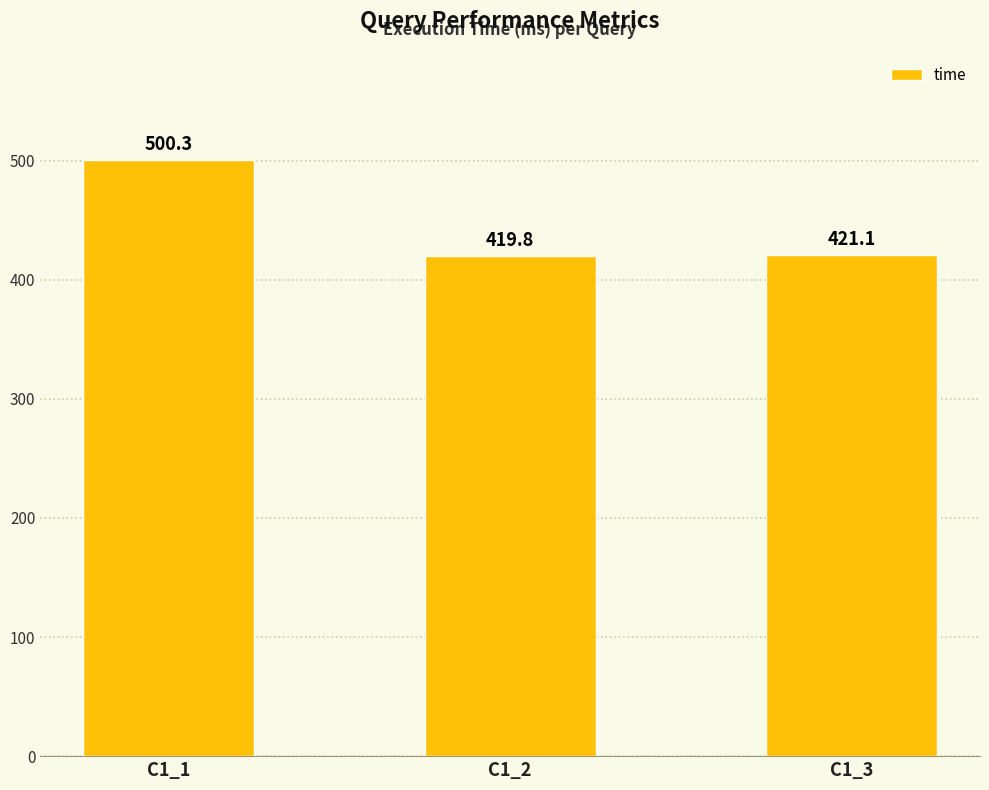

How many data points does each series have?

3